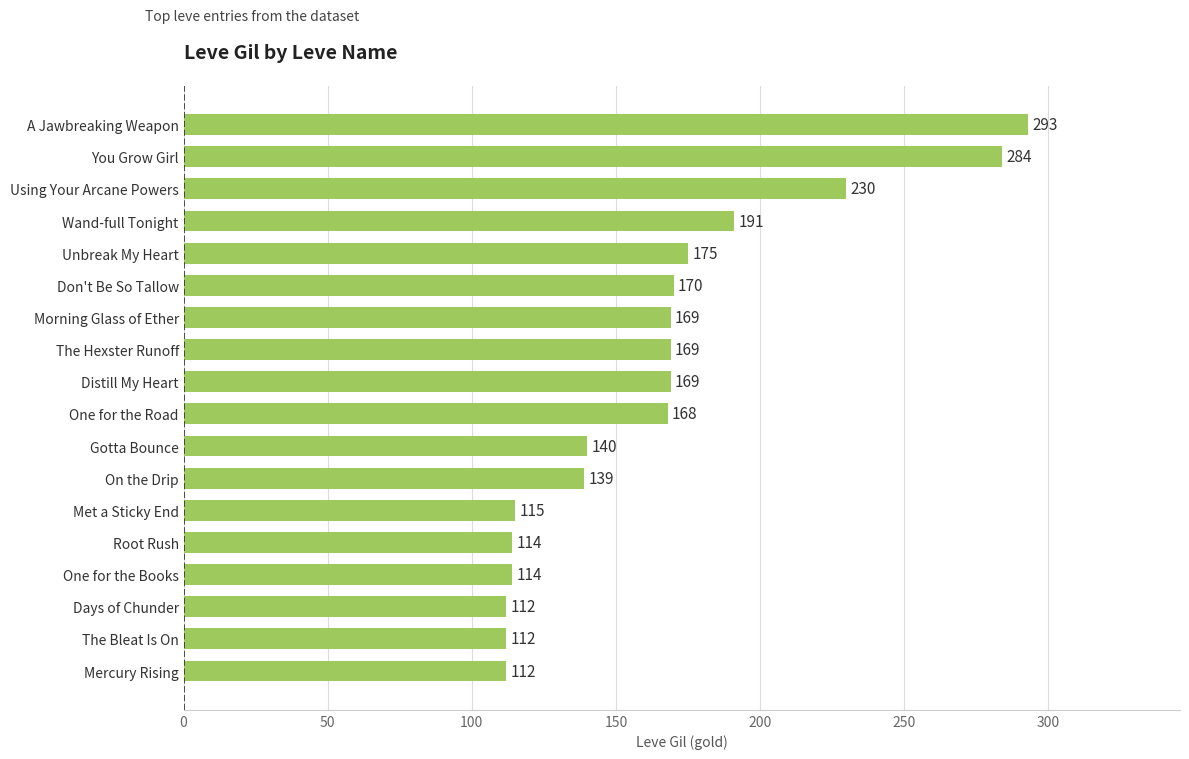

What is the difference between the maximum and second lowest values?

181